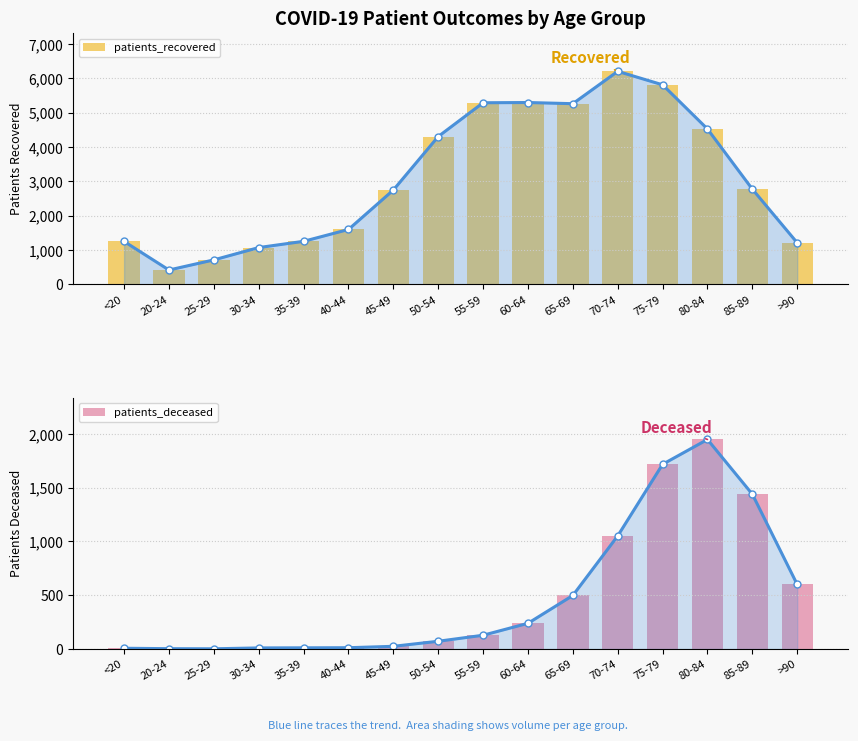

How many groups of bars are there?

16